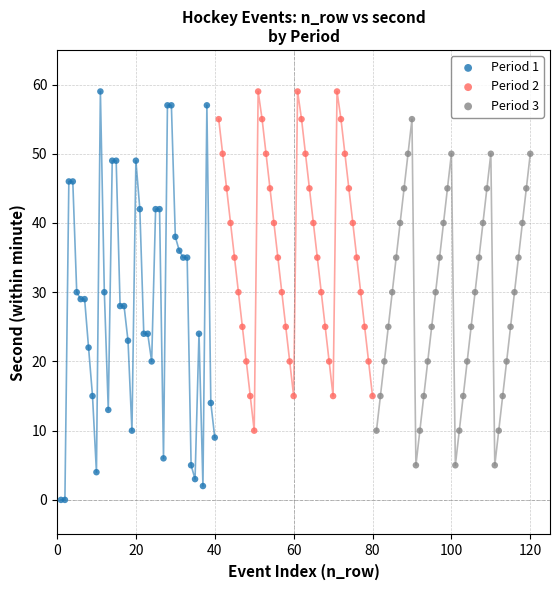

Which series reaches the minimum Y coordinate?

Period 1